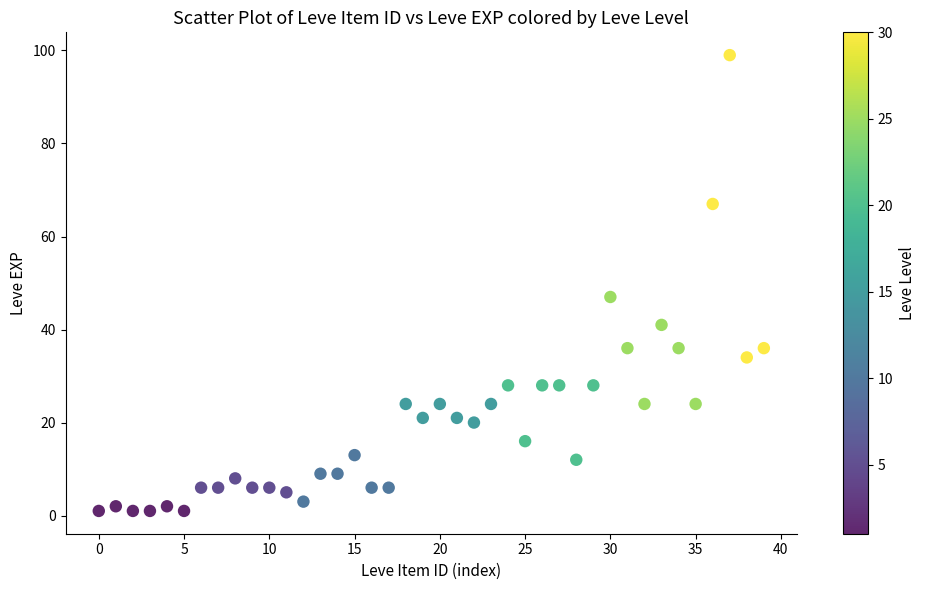

What Y value in the scatter plot is closest to 50?

47